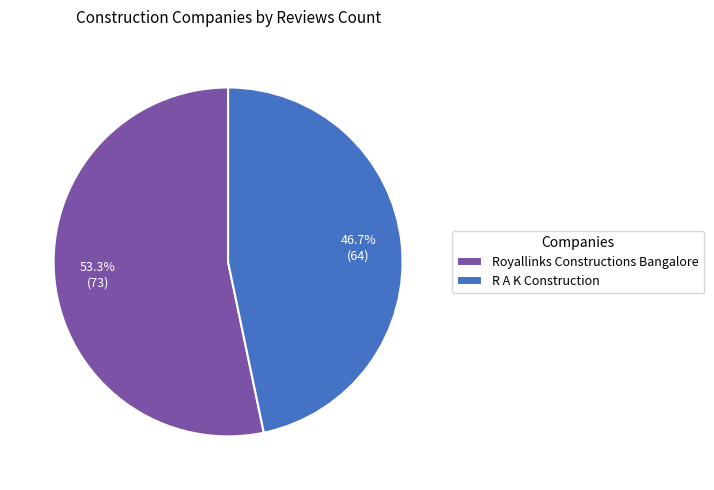

What is the majority slice?

Royallinks Constructions Bangalore